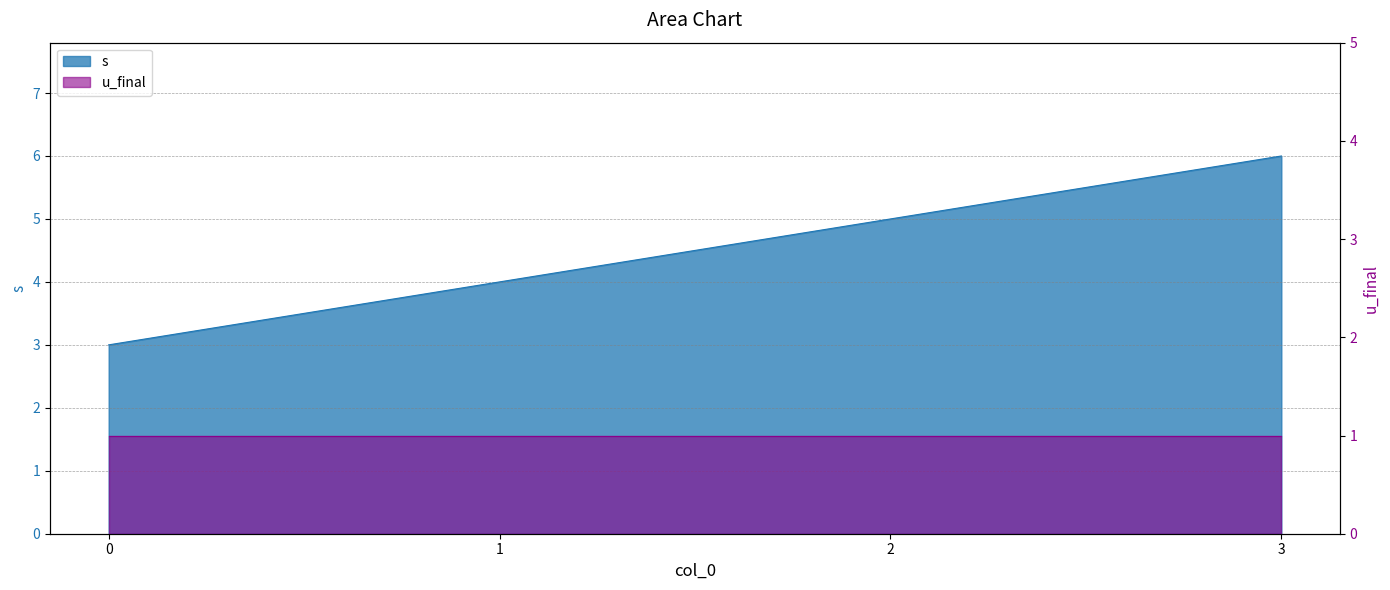

Reading left to right, extract all data points from this chart.

0=3	1=4	2=5	3=6